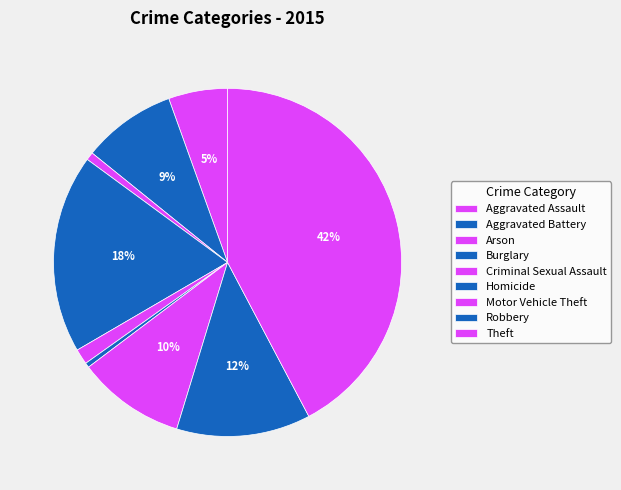

What percentage is the Aggravated Battery slice, to the nearest percent?

9%